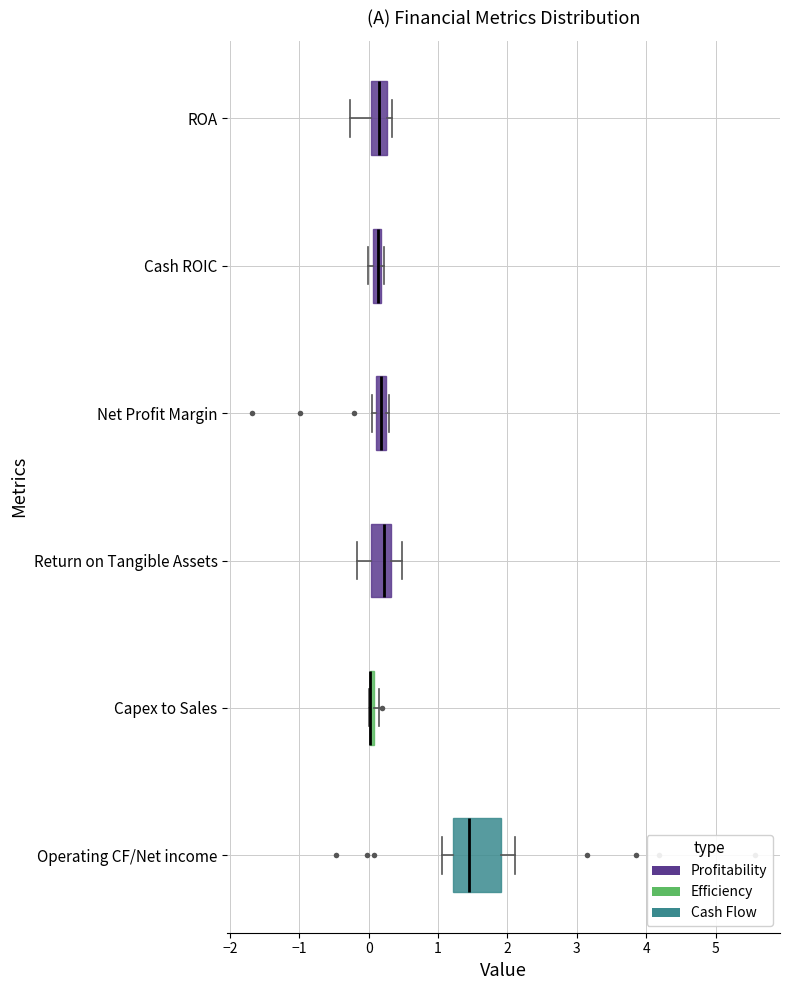

Where is the left edge of the box for Capex to Sales on the x-axis? The values are not printed on the chart, so give them approximately, as read against the axis.

0.0